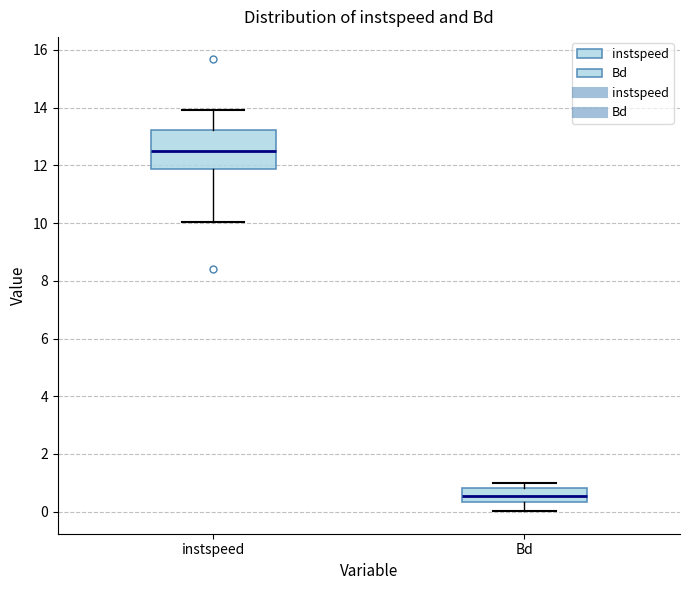

Comparing the boxes themselves (not the whiskers), which one is the tallest?

instspeed